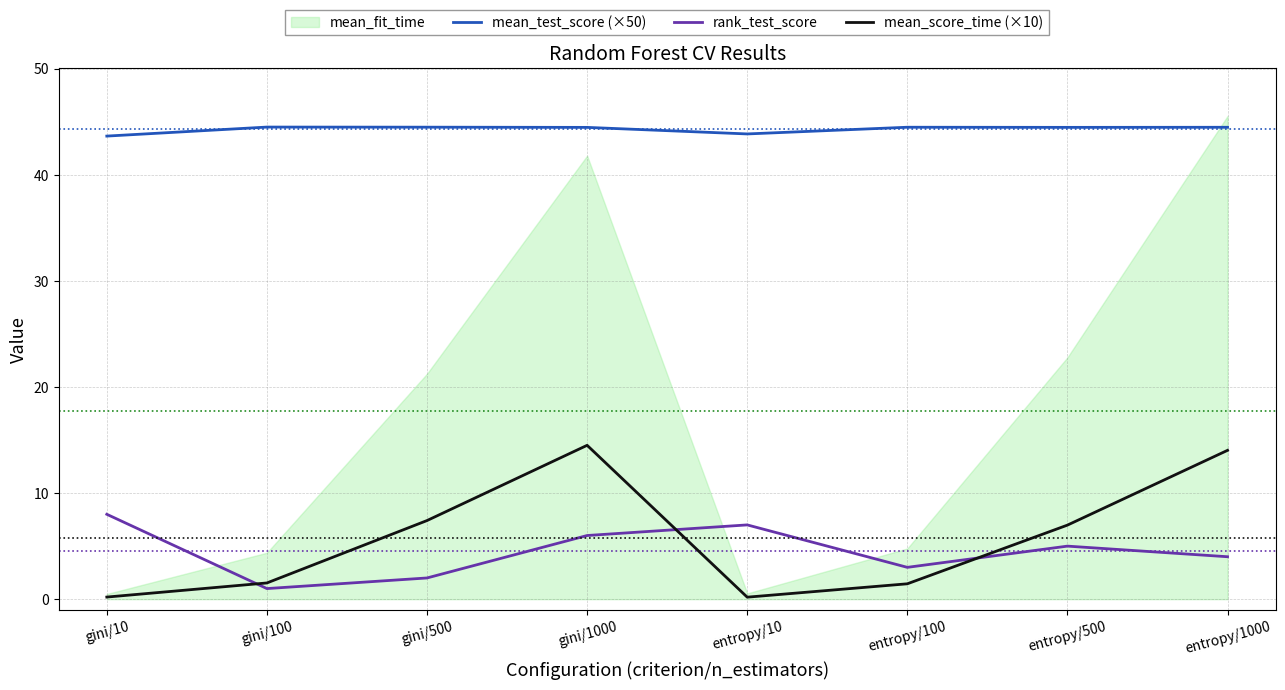

The mean_test_score (×50) series shows 44.5 at gini/100. True or false?

True